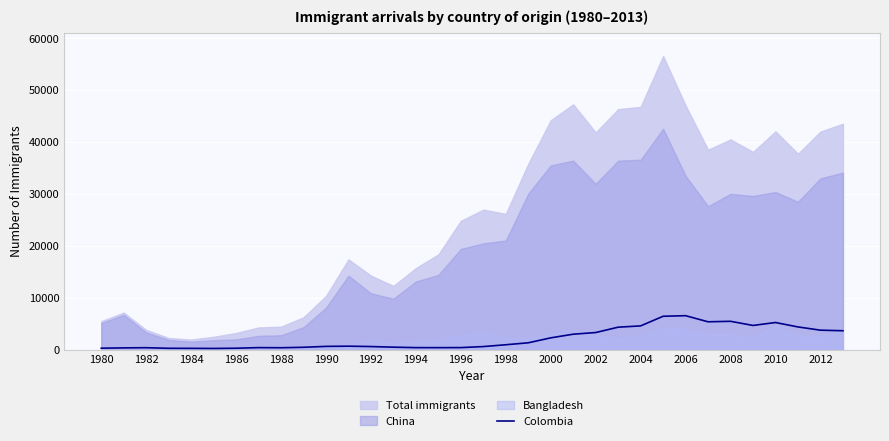

True or false: Colombia has a value of 375 at 1994.

True